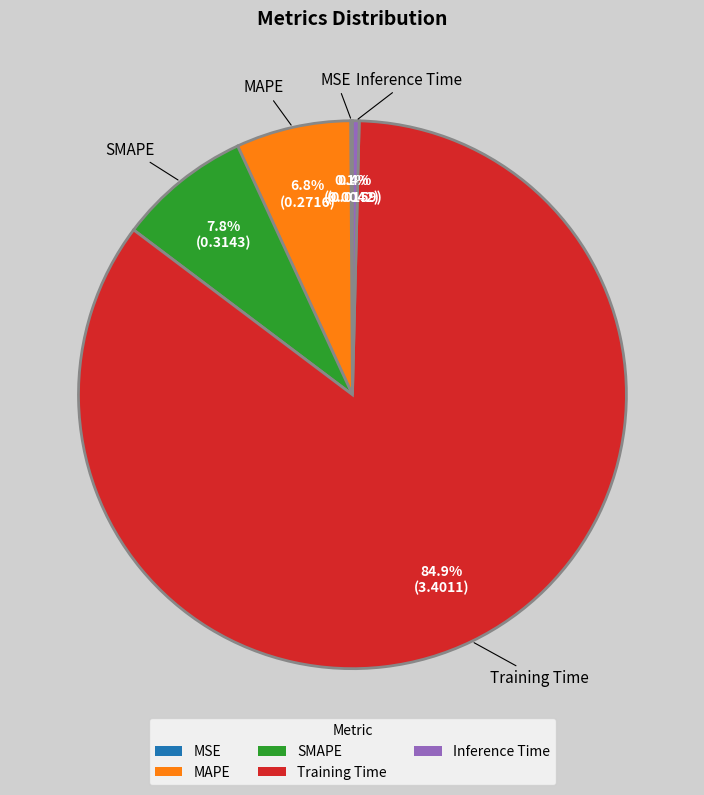

Between SMAPE and Inference Time, which is larger?

SMAPE